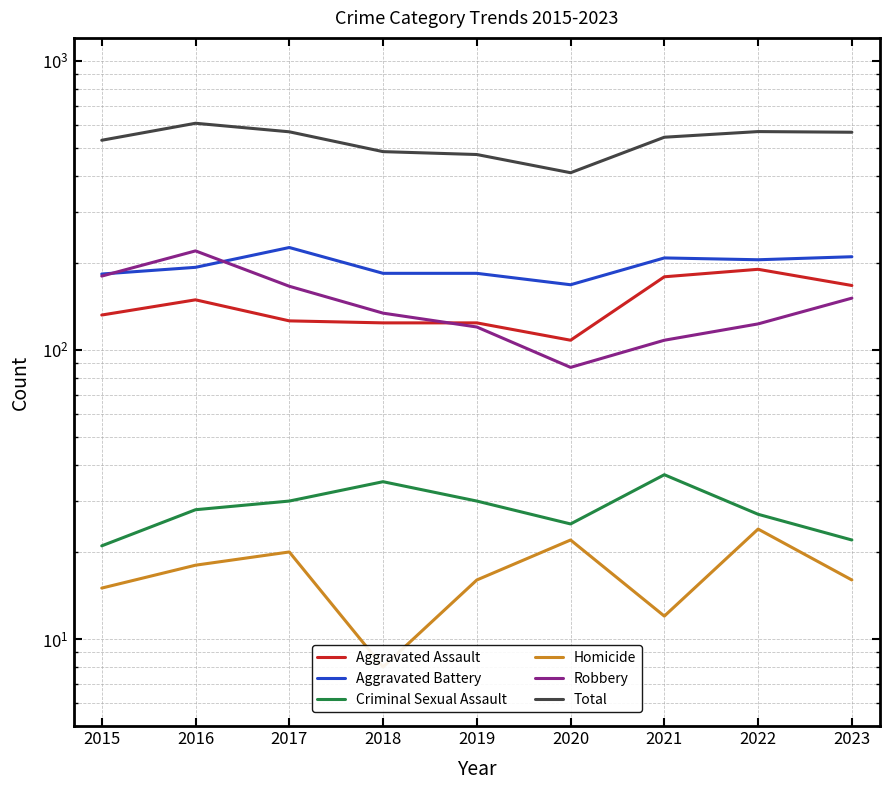

At how many categories does at least one series exceed 499?

6